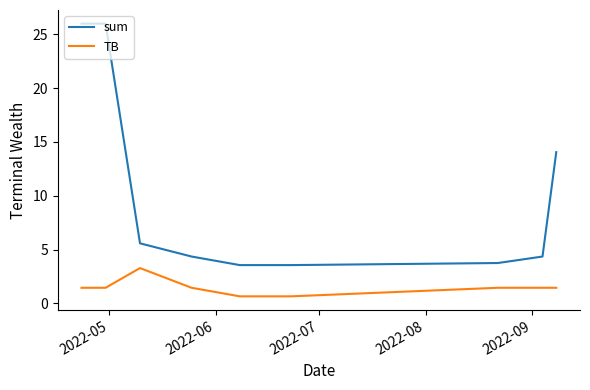

Which series has the largest range (max minus min)?

sum